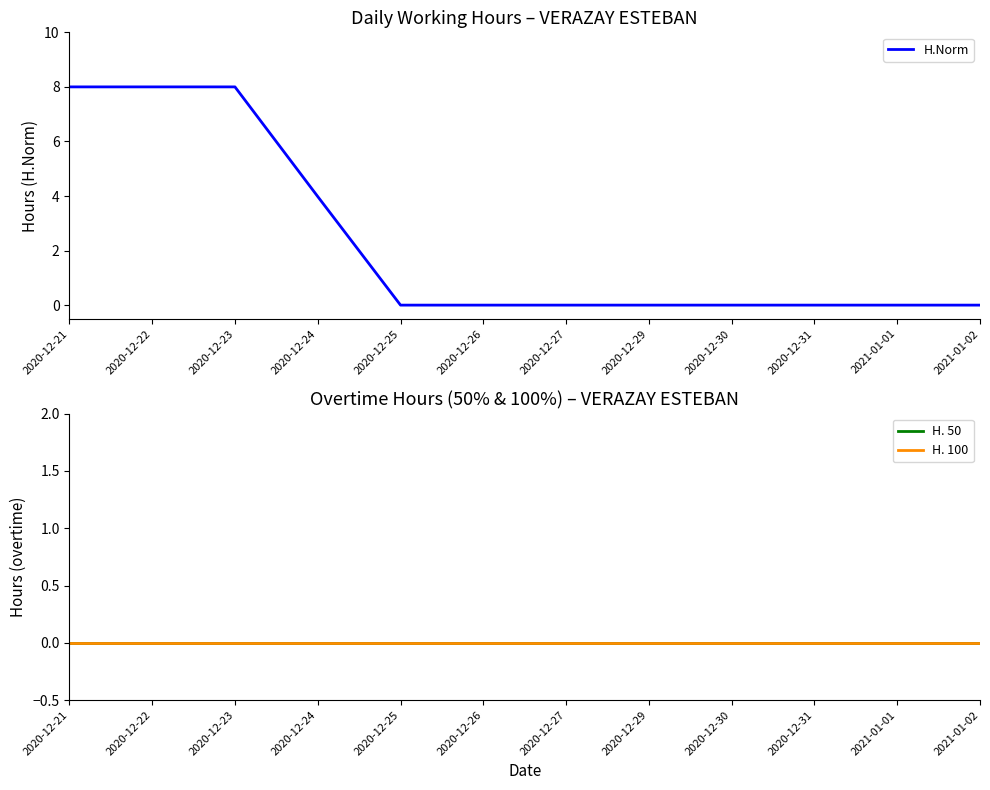

True or false: H. 50 has more than 2 points higher than both neighbors.

False